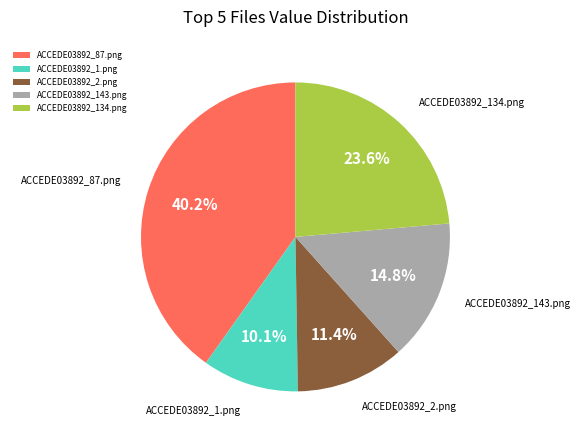

Does ACCEDE03892_143.png account for over 50% of the chart?

No